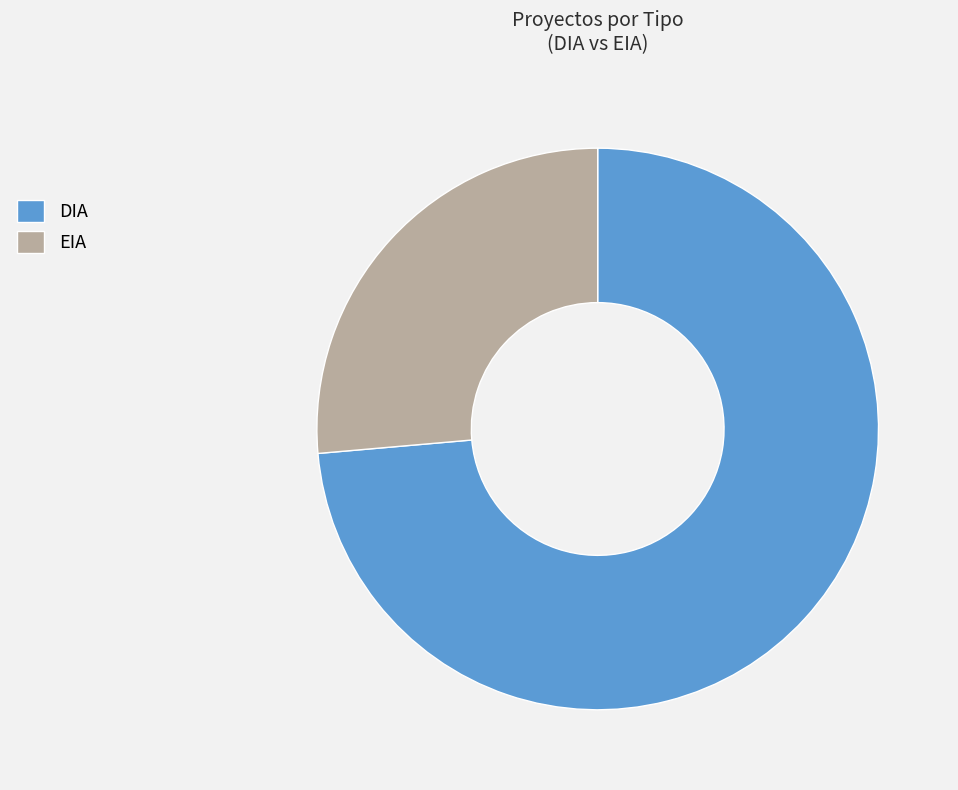

What is the largest slice in the pie chart?

DIA